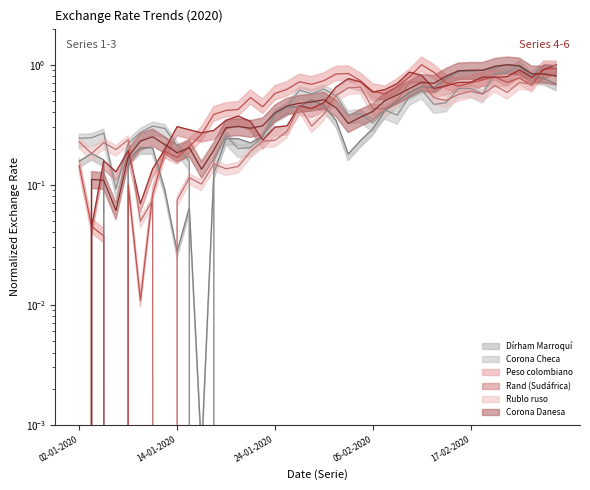

How many lines are shown in the chart?

6